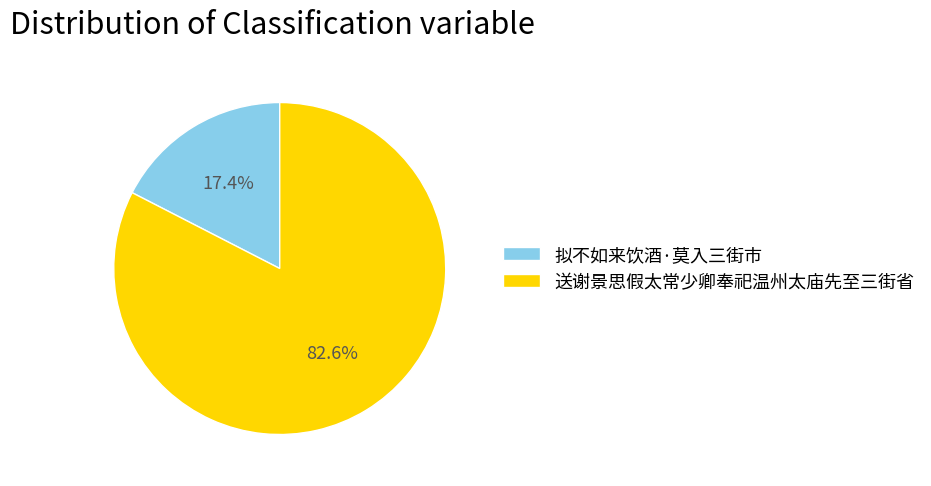

What is the smallest slice in the pie chart?

拟不如来饮酒·莫入三街市